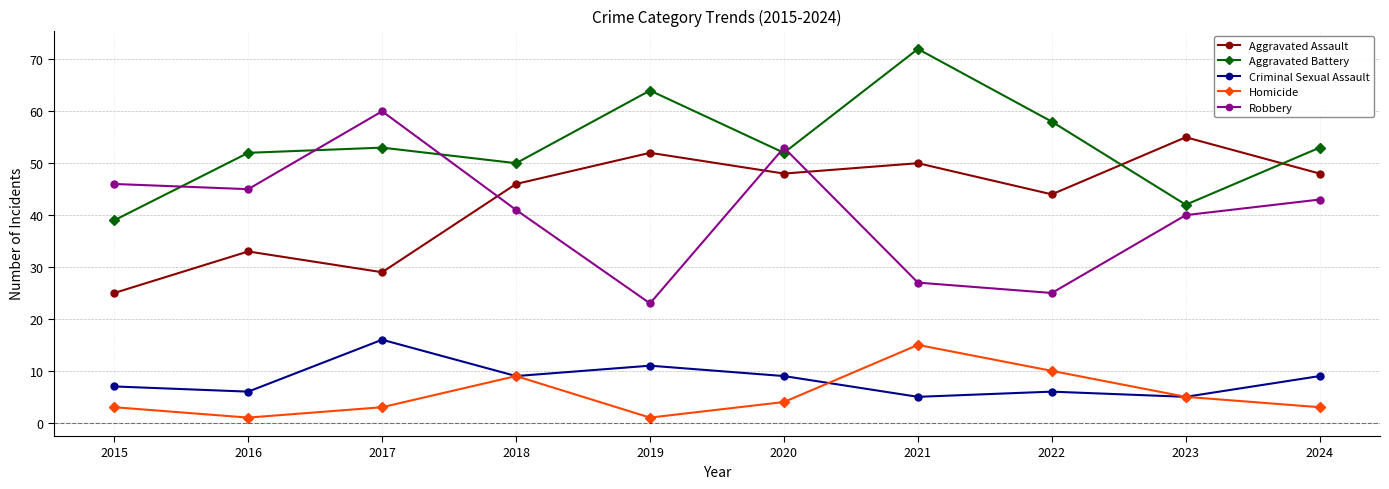

Which series has the largest total across all categories?

Aggravated Battery